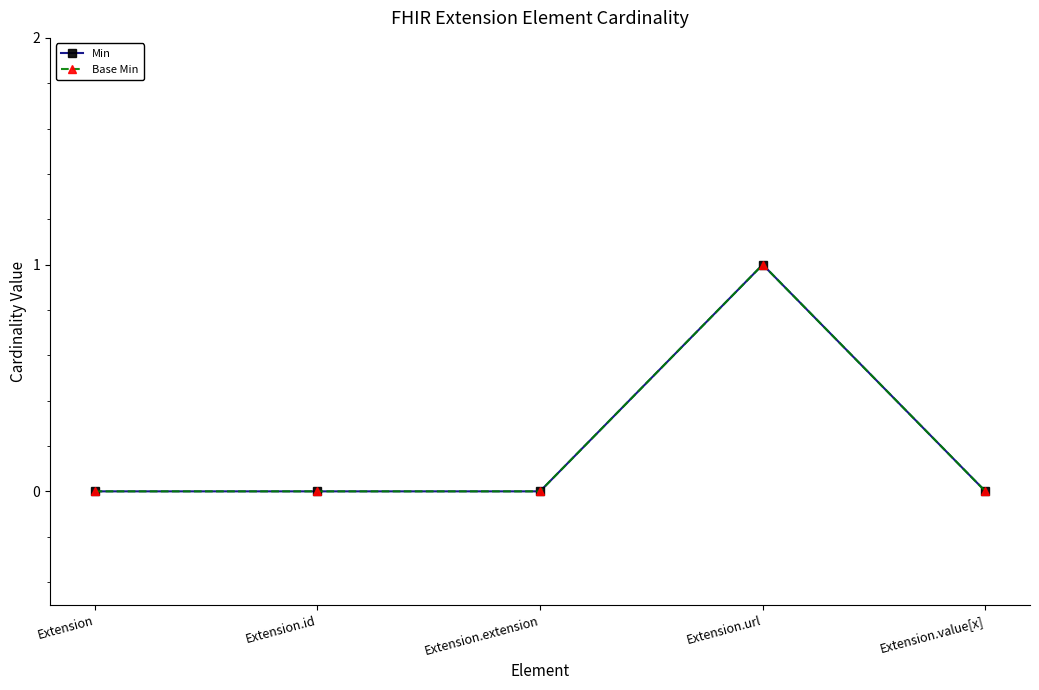

In Min, how many points are higher than both neighbors (excluding endpoints)?

1